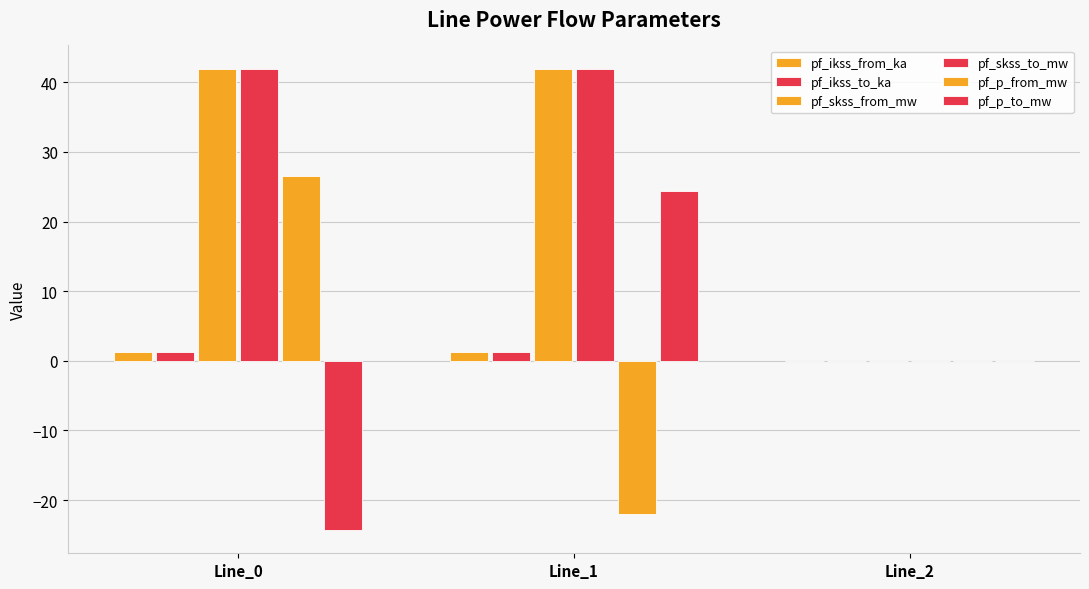

Does the chart contain stacked bars?

No